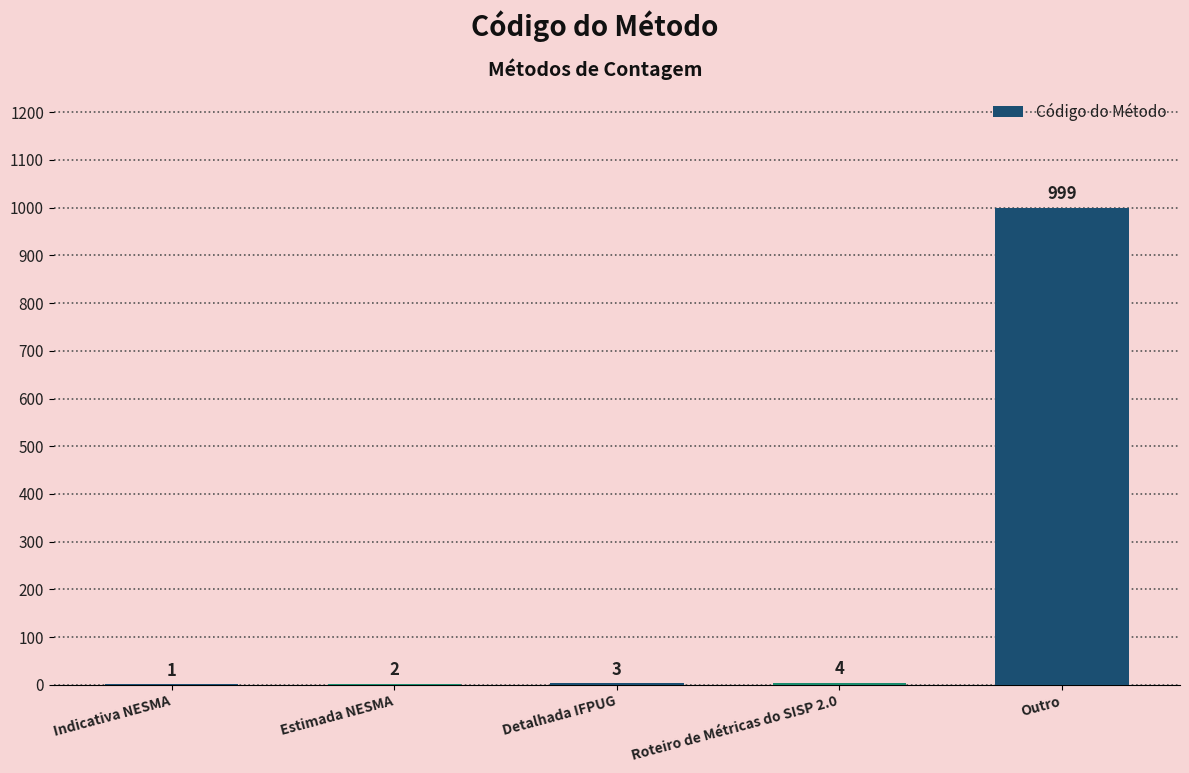

What is the maximum value shown in the chart?

999